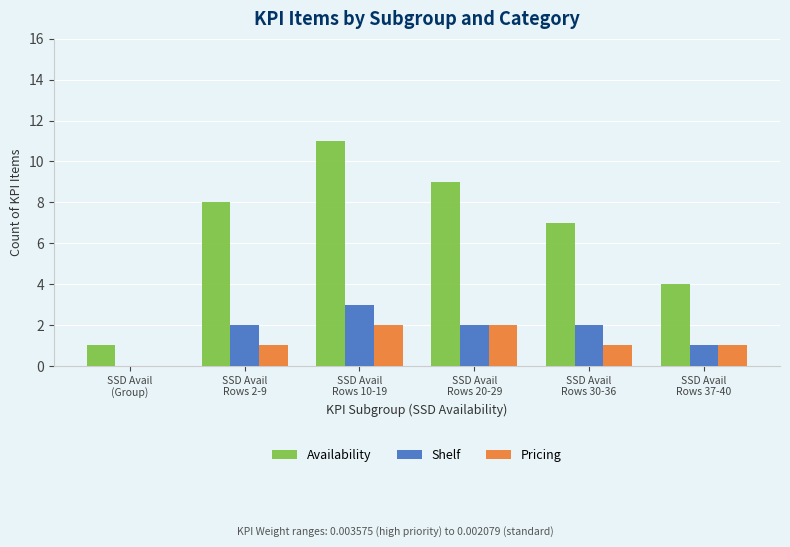

Reading left to right, extract all data points from this chart.

Availability: 1	8	11	9	7	4
Shelf: 0	2	3	2	2	1
Pricing: 0	1	2	2	1	1